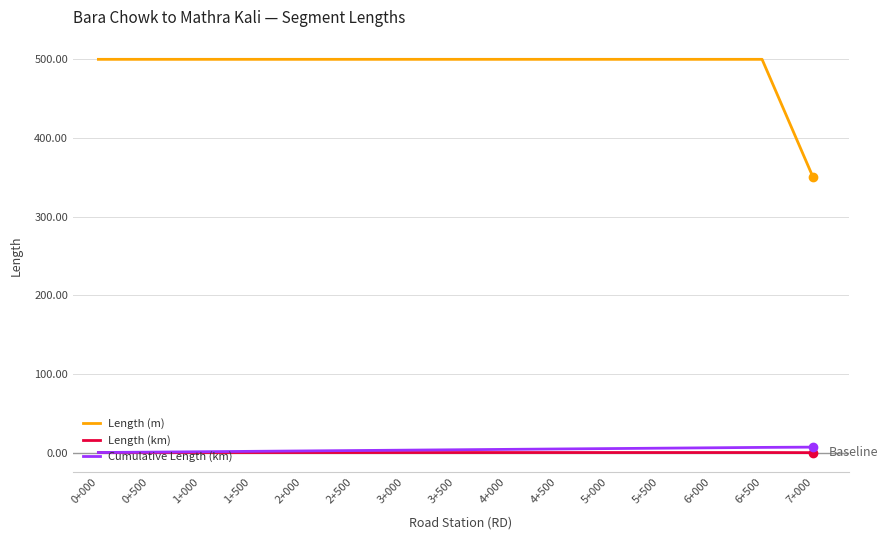

Read the Length (m) value at 5+500.

500.0